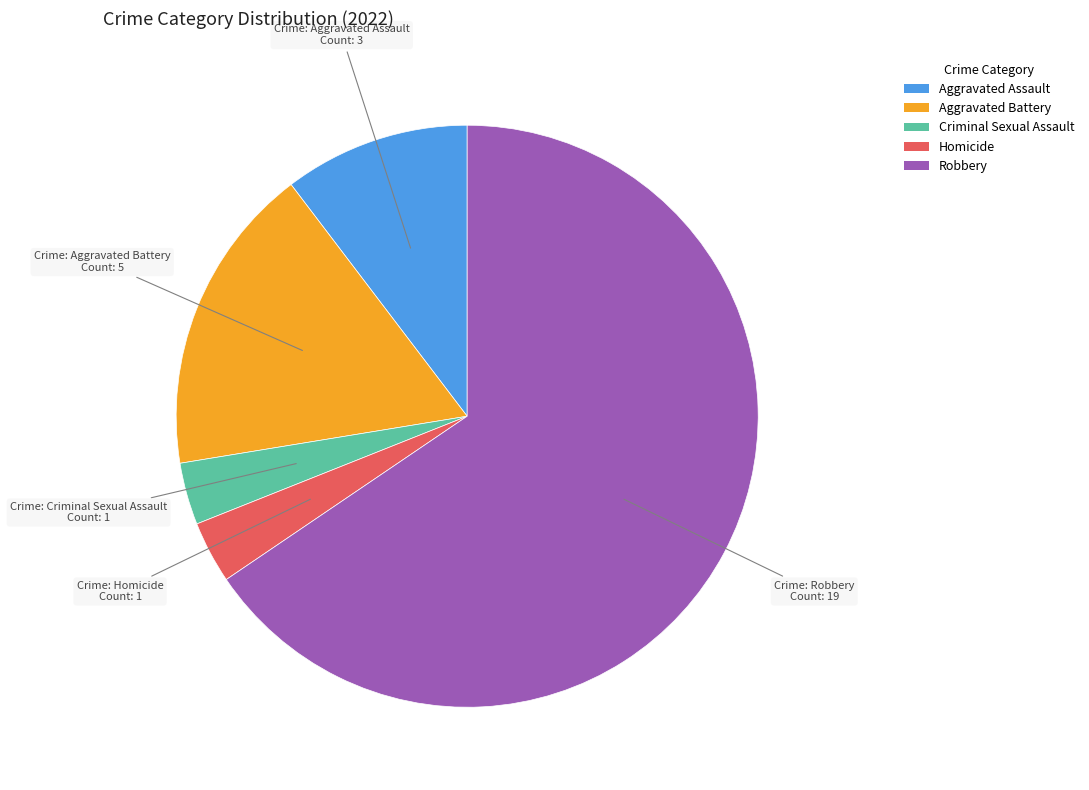

Between Robbery and Criminal Sexual Assault, which is larger?

Robbery